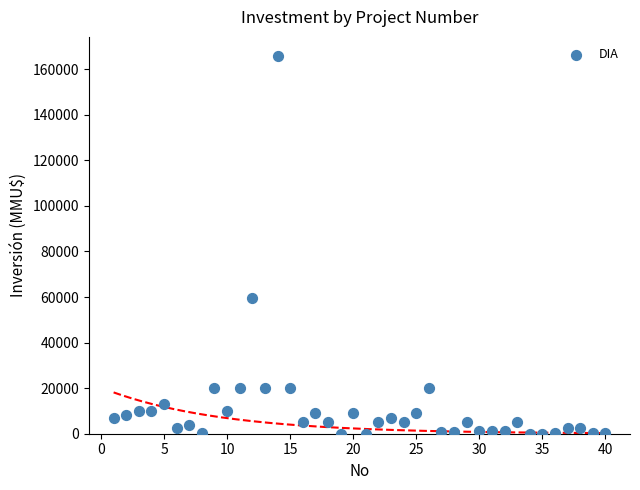

What is the range of Y values (max minus min)?

165910